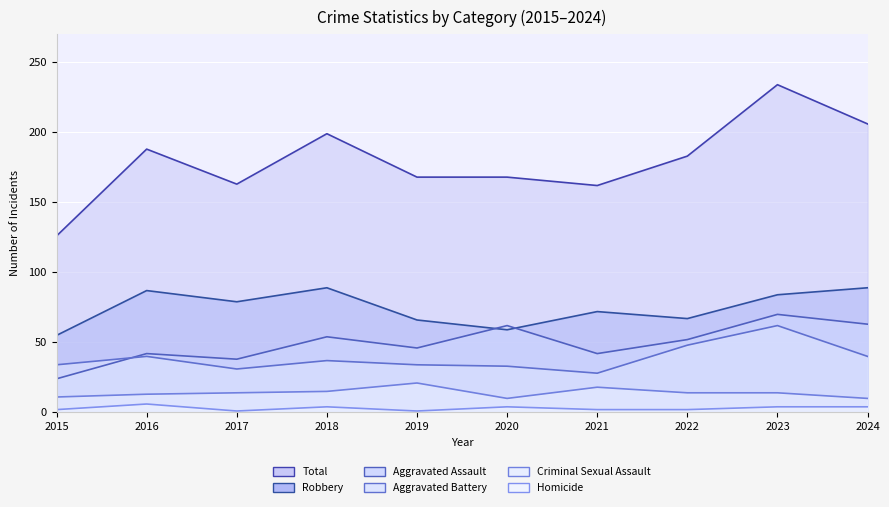

Which series has the widest spread of values?

Total